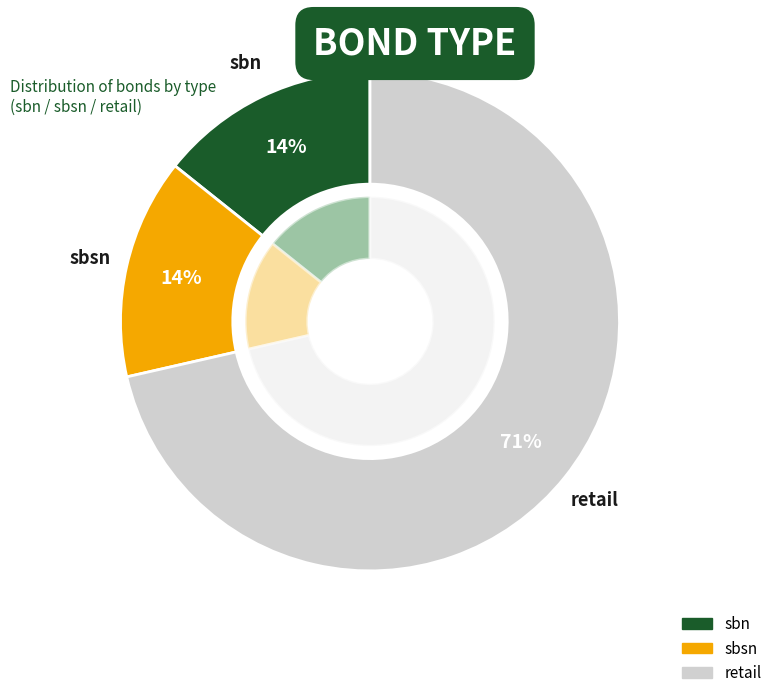

To the nearest percent, what is the combined percentage of sbsn and sbn?

29%